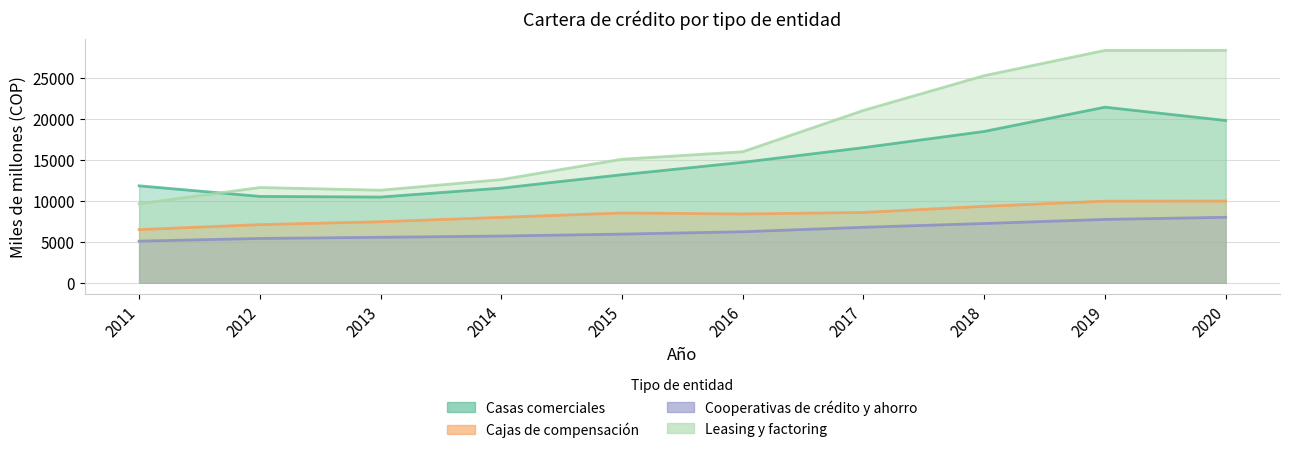

At how many categories does at least one series exceed 8241?

10